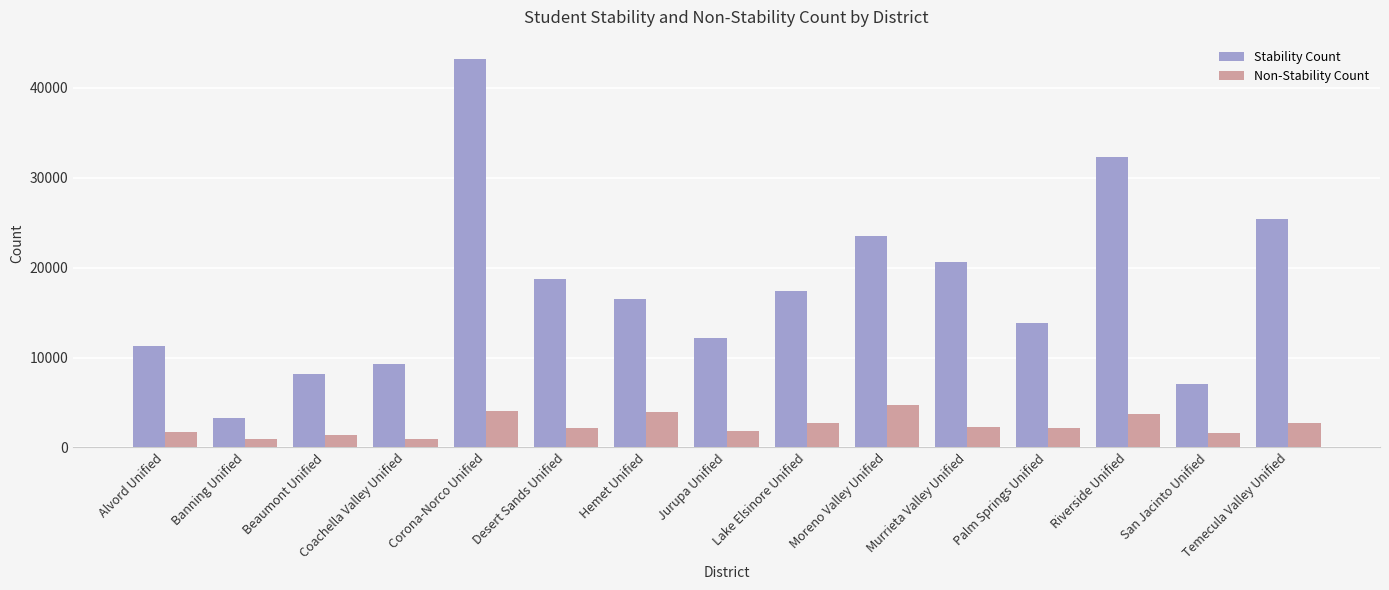

List the labels in order of Stability Count value, largest first.

Corona-Norco Unified, Riverside Unified, Temecula Valley Unified, Moreno Valley Unified, Murrieta Valley Unified, Desert Sands Unified, Lake Elsinore Unified, Hemet Unified, Palm Springs Unified, Jurupa Unified, Alvord Unified, Coachella Valley Unified, Beaumont Unified, San Jacinto Unified, Banning Unified